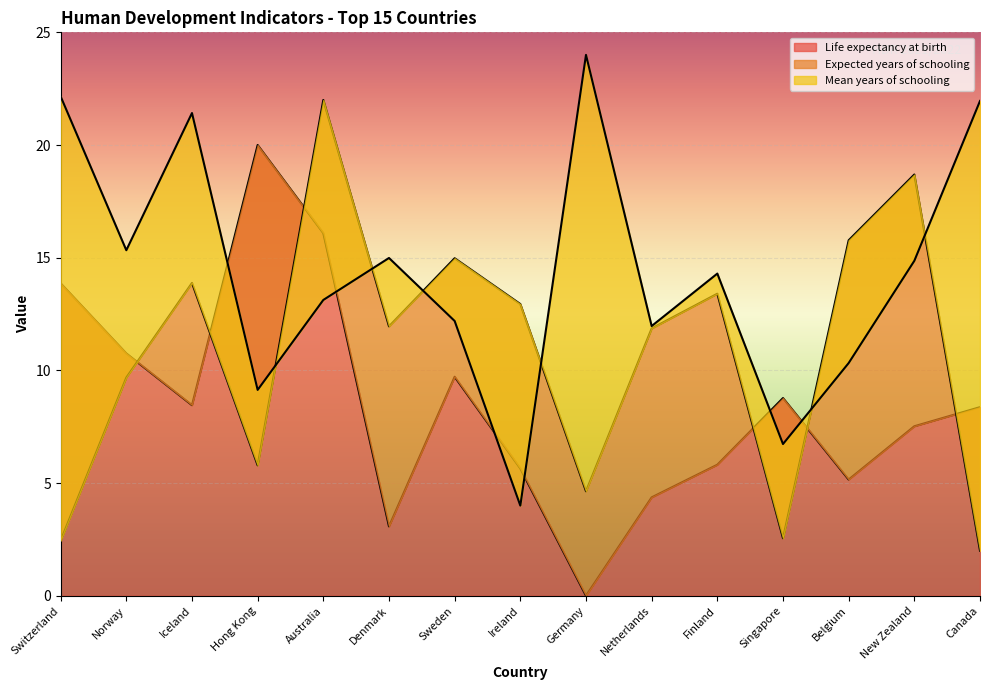

Which category has the lowest value in the Life expectancy at birth series?

Germany